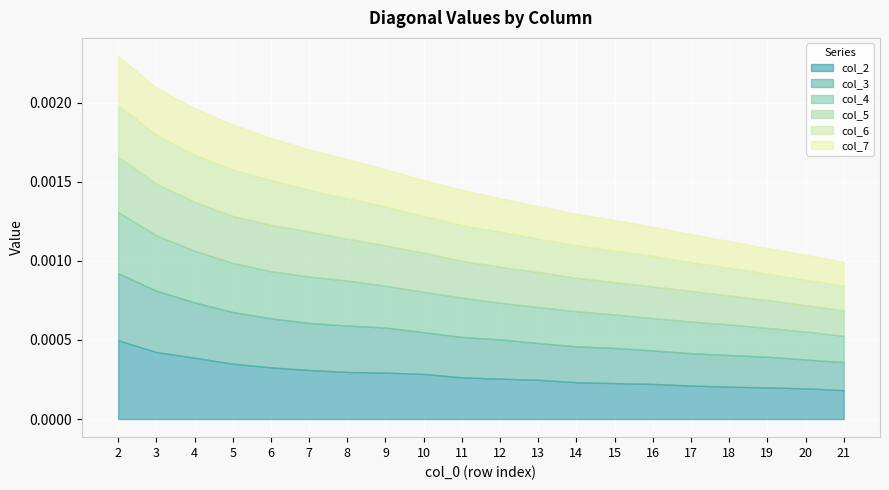

Rank the categories by col_3 value from lowest to highest.

21, 20, 19, 18, 17, 16, 15, 14, 13, 12, 11, 10, 9, 8, 7, 6, 5, 4, 3, 2